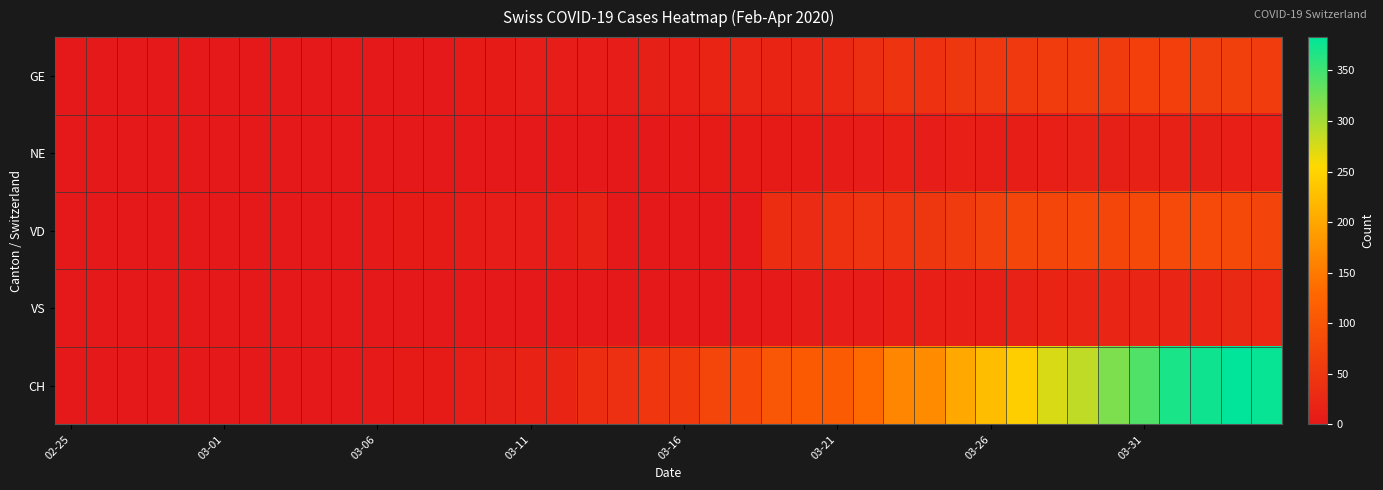

Rank the series by their maximum value, from highest to lowest.

CH, VD, GE, VS, NE